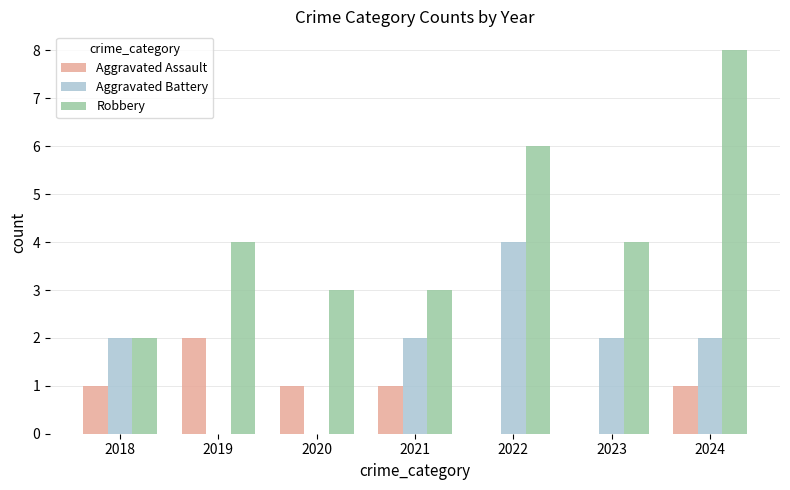

Reading right to left, what are all the values shown in this chart?

Aggravated Assault: 1	0	0	1	1	2	1
Aggravated Battery: 2	2	4	2	0	0	2
Robbery: 8	4	6	3	3	4	2